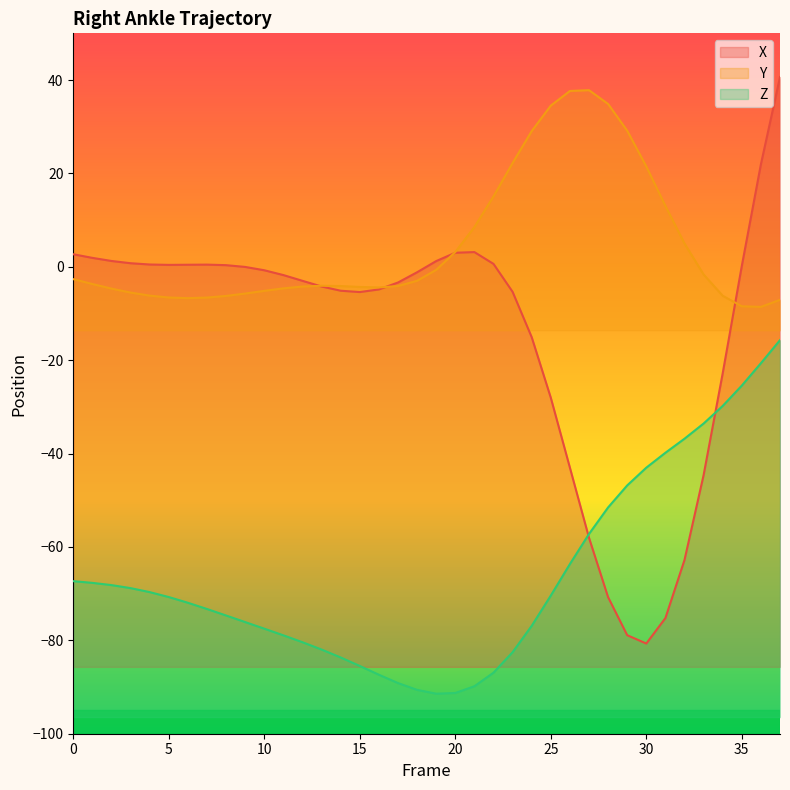

At which label does X reach its peak?

37